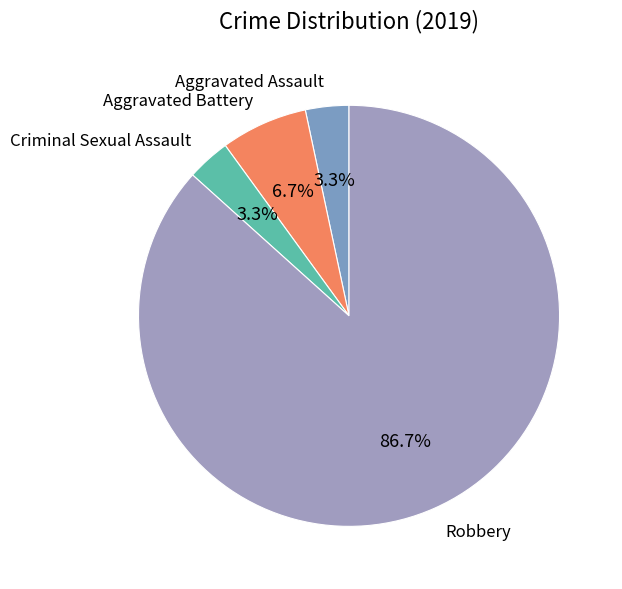

Which slice is the largest?

Robbery